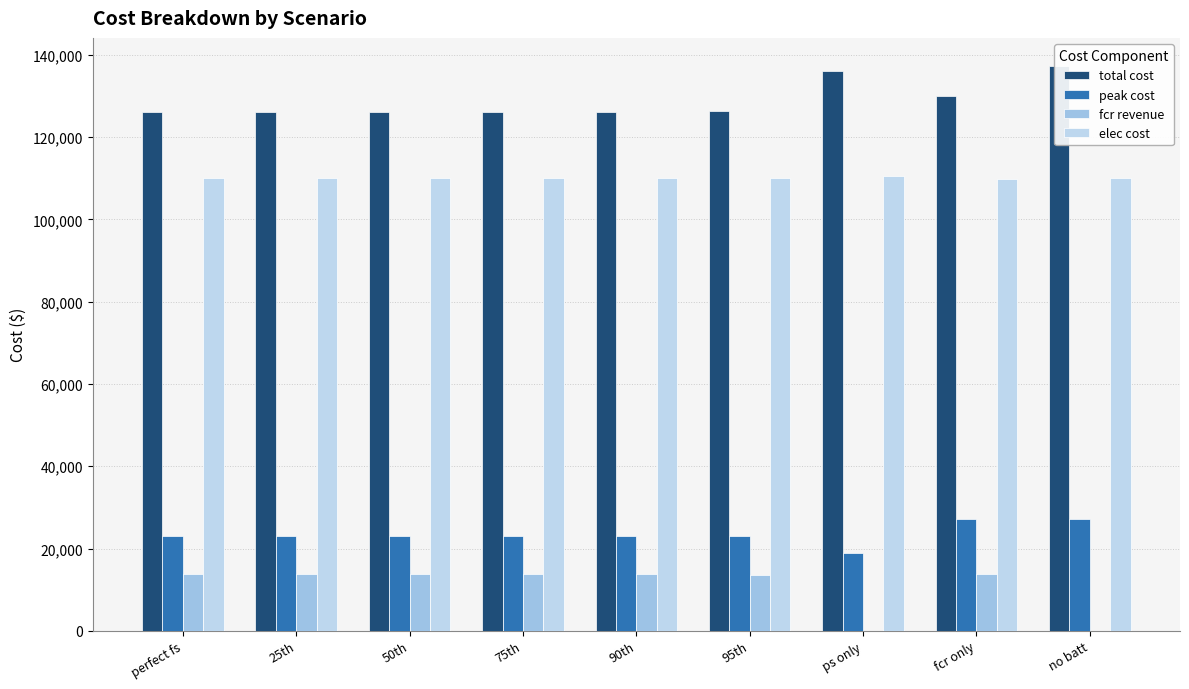

Which category has the lowest value across all series?

ps only